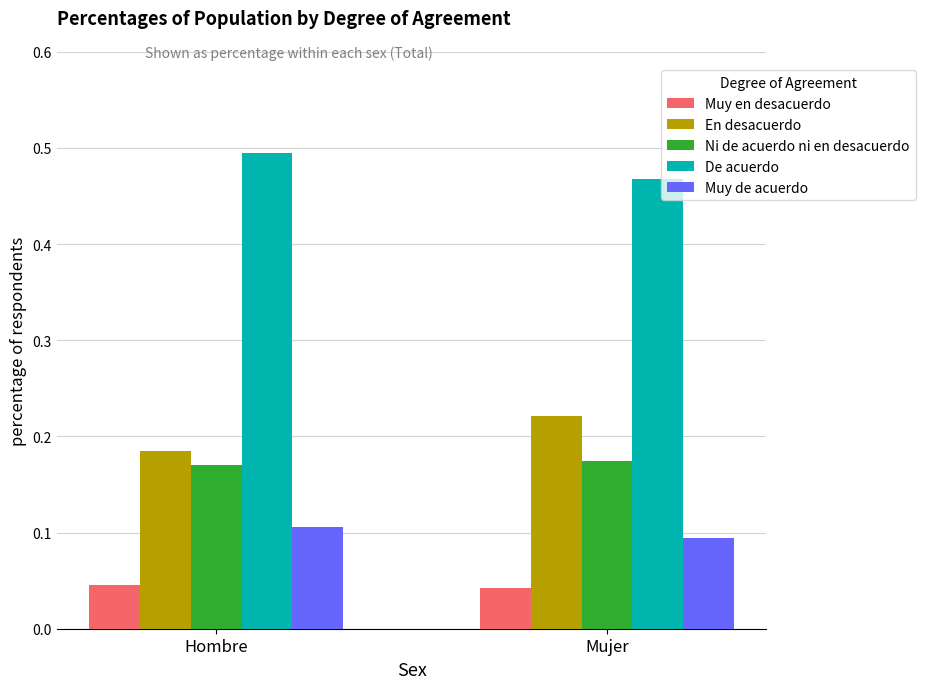

Which series has the largest total across all categories?

De acuerdo